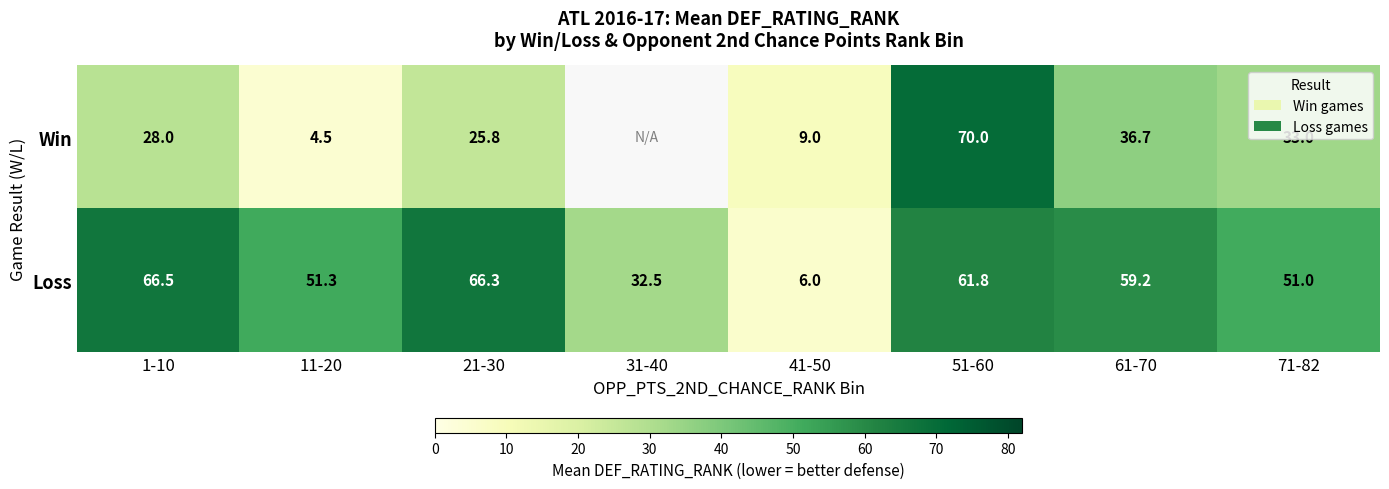

At which category does the chart reach its minimum across all series?

11-20